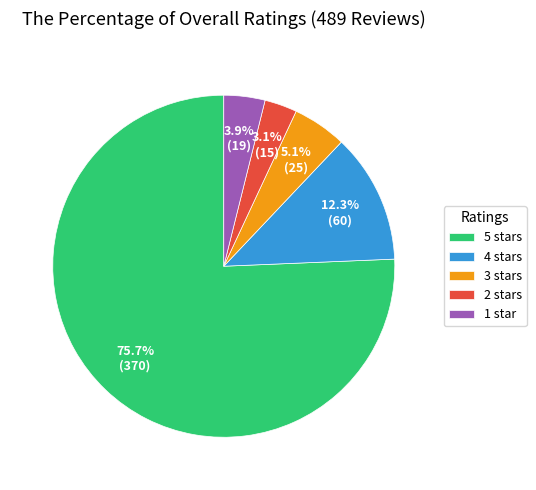

How many slices are in this pie chart?

5